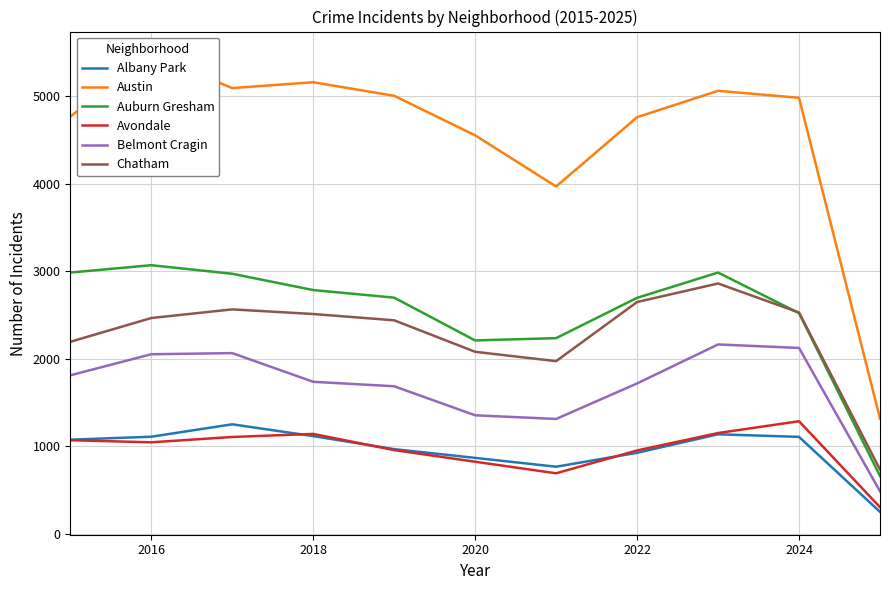

What are all the series names shown in the legend?

Albany Park, Austin, Auburn Gresham, Avondale, Belmont Cragin, Chatham